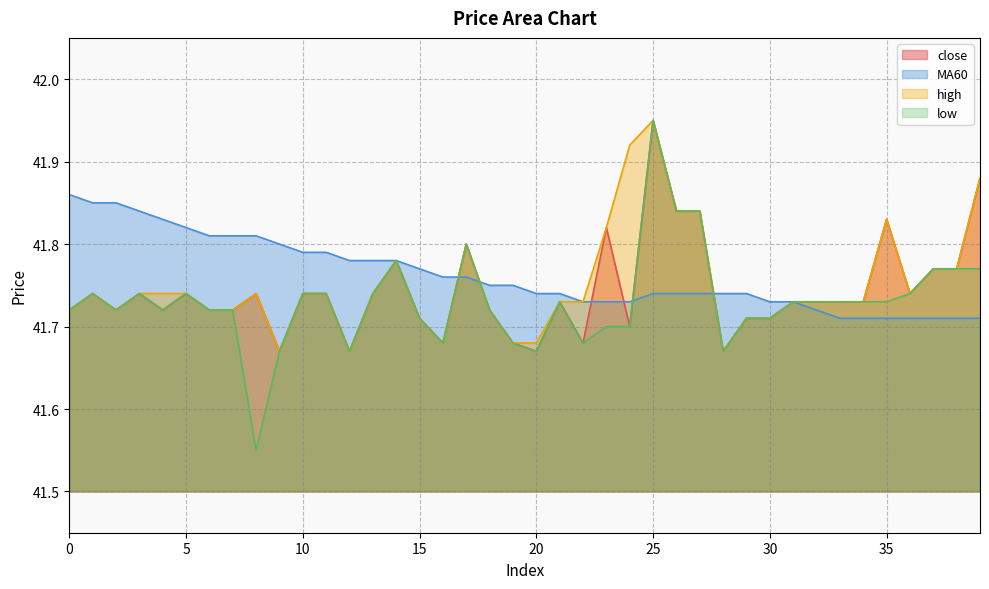

Reading left to right, transcribe all the data shown in this chart.

close: 0=41.7	1=41.7	2=41.7	3=41.7	4=41.7	5=41.7	6=41.7	7=41.7	8=41.7	9=41.7	10=41.7	11=41.7	12=41.7	13=41.7	14=41.8	15=41.7	16=41.7	17=41.8	18=41.7	19=41.7	20=41.7	21=41.7	22=41.7	23=41.8	24=41.7	25=42.0	26=41.8	27=41.8	28=41.7	29=41.7	30=41.7	31=41.7	32=41.7	33=41.7	34=41.7	35=41.8	36=41.7	37=41.8	38=41.8	39=41.9
MA60: 0=41.9	1=41.9	2=41.9	3=41.8	4=41.8	5=41.8	6=41.8	7=41.8	8=41.8	9=41.8	10=41.8	11=41.8	12=41.8	13=41.8	14=41.8	15=41.8	16=41.8	17=41.8	18=41.8	19=41.8	20=41.7	21=41.7	22=41.7	23=41.7	24=41.7	25=41.7	26=41.7	27=41.7	28=41.7	29=41.7	30=41.7	31=41.7	32=41.7	33=41.7	34=41.7	35=41.7	36=41.7	37=41.7	38=41.7	39=41.7
high: 0=41.7	1=41.7	2=41.7	3=41.7	4=41.7	5=41.7	6=41.7	7=41.7	8=41.7	9=41.7	10=41.7	11=41.7	12=41.7	13=41.7	14=41.8	15=41.7	16=41.7	17=41.8	18=41.7	19=41.7	20=41.7	21=41.7	22=41.7	23=41.8	24=41.9	25=42.0	26=41.8	27=41.8	28=41.7	29=41.7	30=41.7	31=41.7	32=41.7	33=41.7	34=41.7	35=41.8	36=41.7	37=41.8	38=41.8	39=41.9
low: 0=41.7	1=41.7	2=41.7	3=41.7	4=41.7	5=41.7	6=41.7	7=41.7	8=41.5	9=41.7	10=41.7	11=41.7	12=41.7	13=41.7	14=41.8	15=41.7	16=41.7	17=41.8	18=41.7	19=41.7	20=41.7	21=41.7	22=41.7	23=41.7	24=41.7	25=42.0	26=41.8	27=41.8	28=41.7	29=41.7	30=41.7	31=41.7	32=41.7	33=41.7	34=41.7	35=41.7	36=41.7	37=41.8	38=41.8	39=41.8